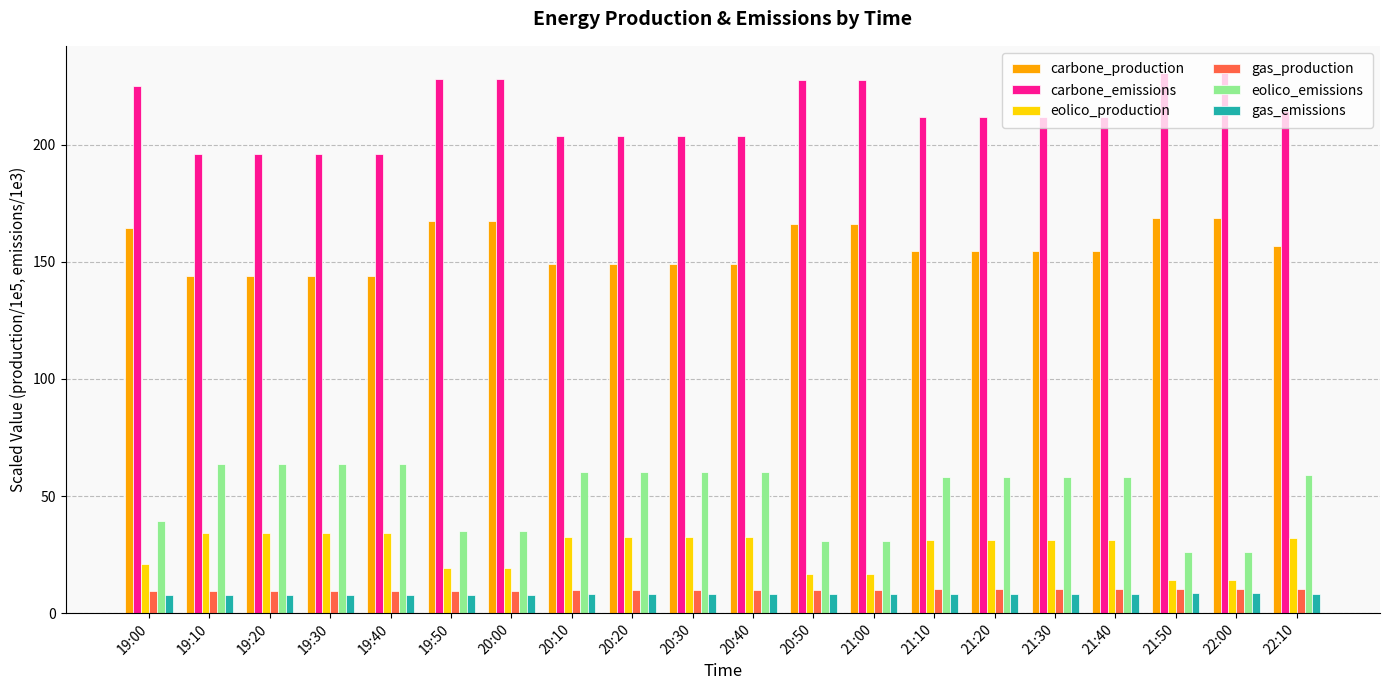

Count the number of categories in the chart.

20